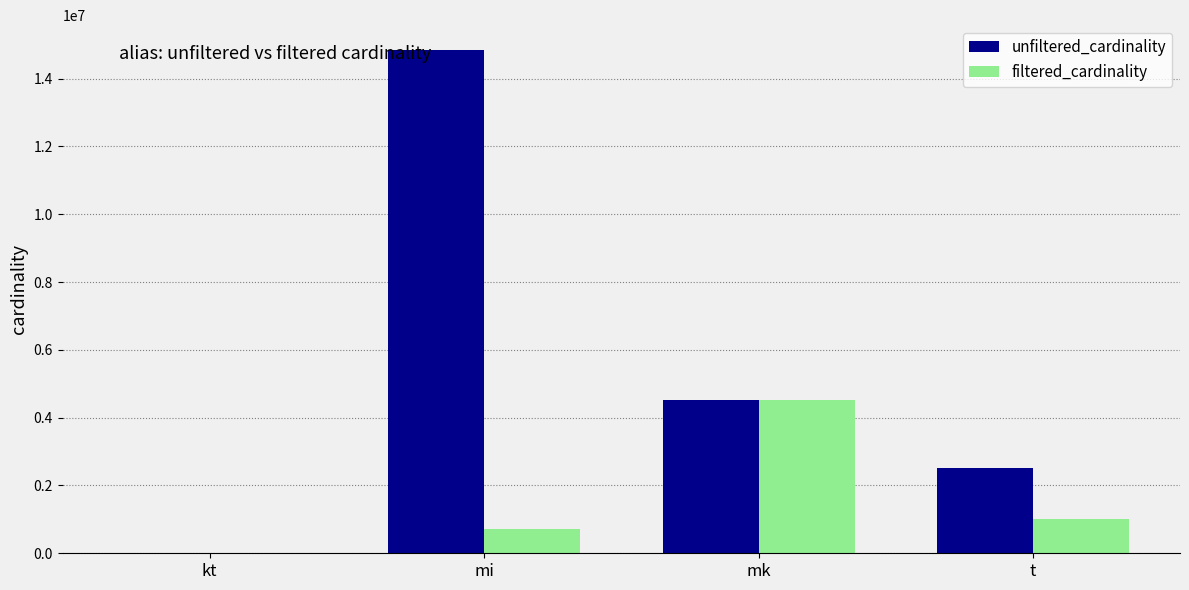

Where does the filtered_cardinality series first go above 1012920?

mk